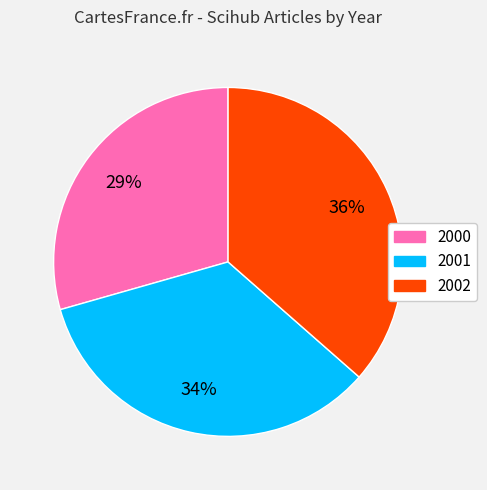

How many slices are in this pie chart?

3